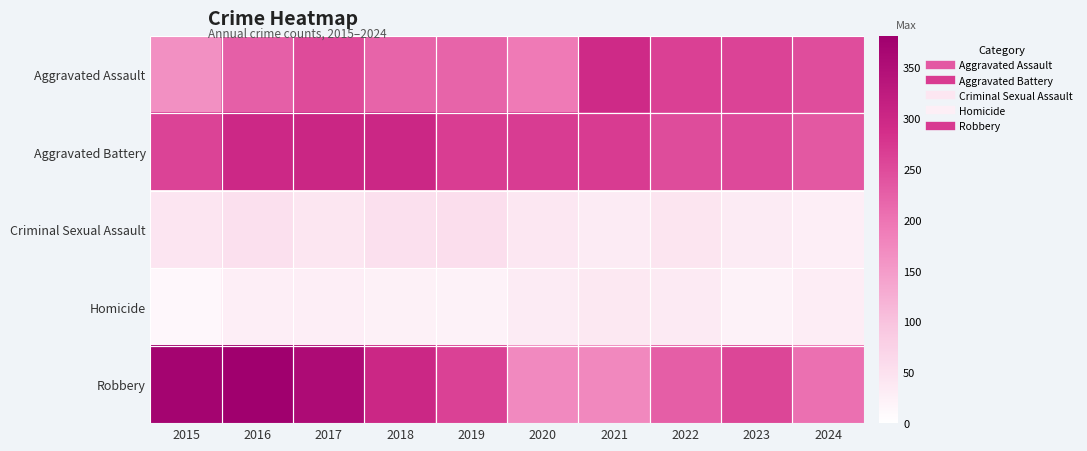

Reading left to right, list all the values displayed in this chart.

Aggravated Assault: 2015=164	2016=225	2017=251	2018=220	2019=220	2020=192	2021=295	2022=264	2023=259	2024=248
Aggravated Battery: 2015=259	2016=298	2017=303	2018=302	2019=267	2020=268	2021=270	2022=249	2023=252	2024=235
Criminal Sexual Assault: 2015=43	2016=51	2017=41	2018=51	2019=55	2020=40	2021=33	2022=44	2023=34	2024=28
Homicide: 2015=13	2016=28	2017=27	2018=23	2019=21	2020=34	2021=38	2022=35	2023=22	2024=30
Robbery: 2015=372	2016=381	2017=356	2018=302	2019=263	2020=174	2021=175	2022=227	2023=257	2024=204